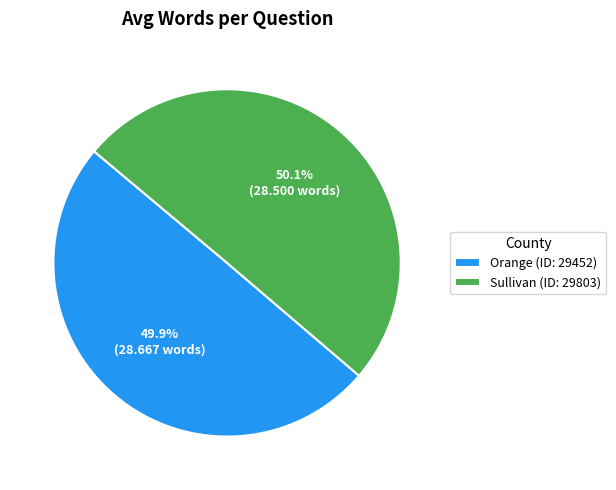

What is the ratio of the value at Sullivan (ID: 29803) to the value at Orange (ID: 29452)?

1.0